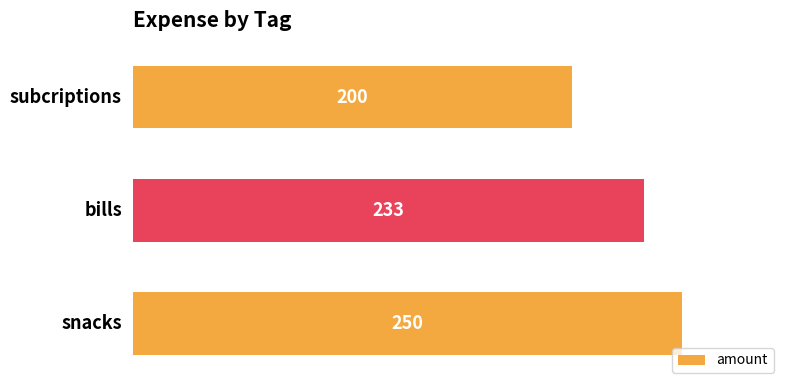

How many categories are shown in the chart?

3